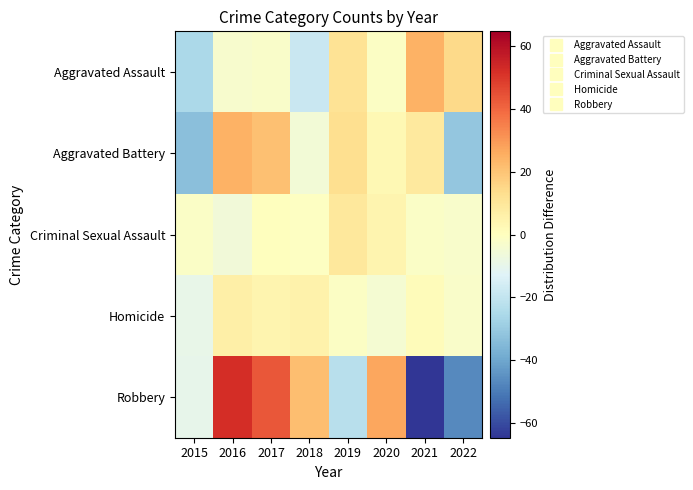

At which category is the sum across all series the highest?

2016